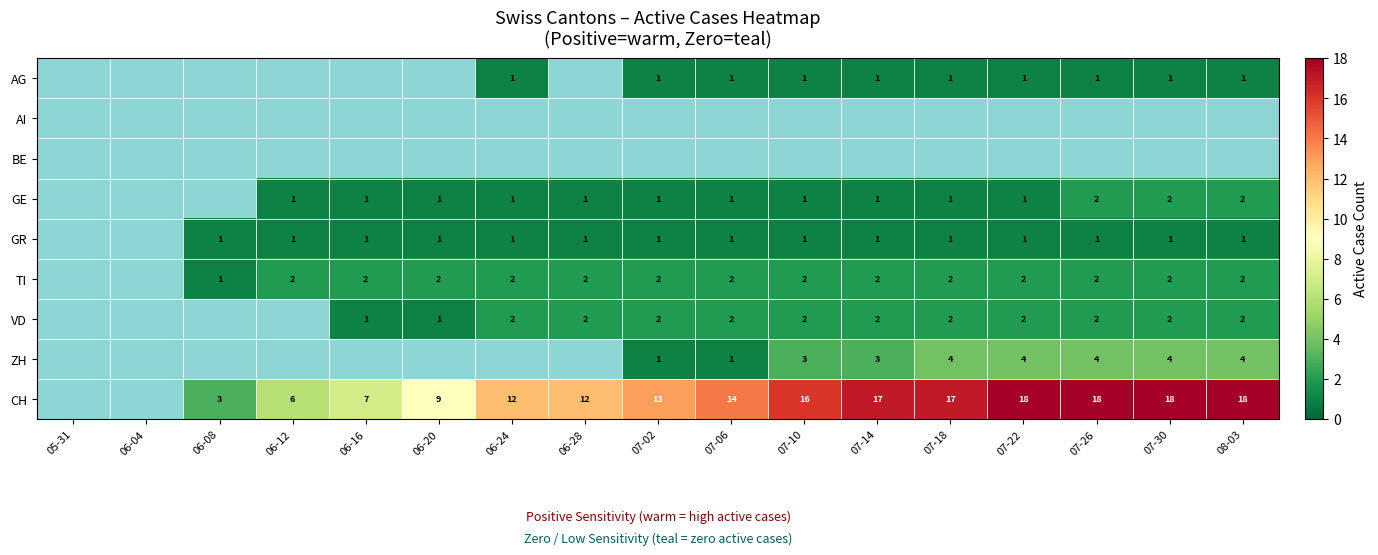

Is the value of VD at 06-24 greater than the value of AG at 06-24?

Yes